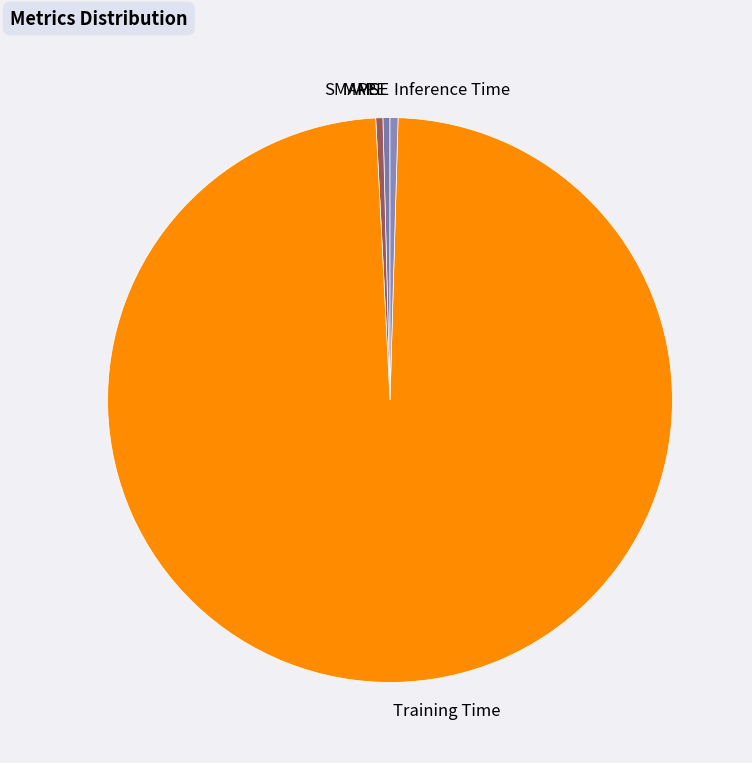

Which slice is the largest?

Training Time